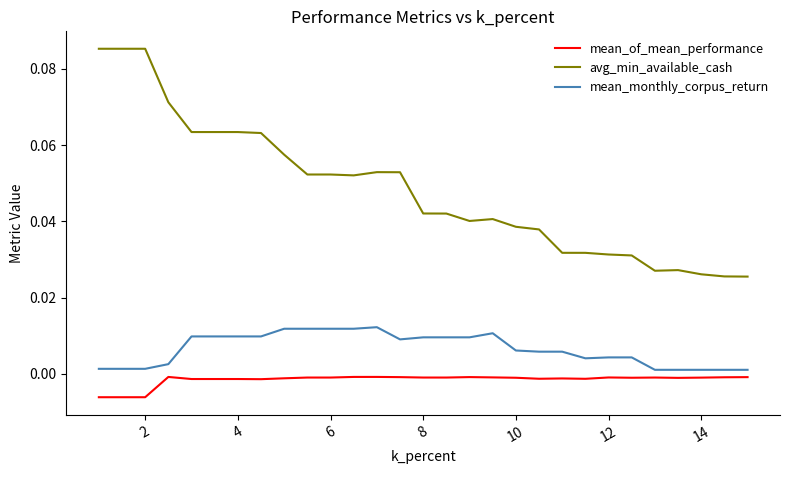

Rank the series by their average value, from highest to lowest.

avg_min_available_cash, mean_monthly_corpus_return, mean_of_mean_performance